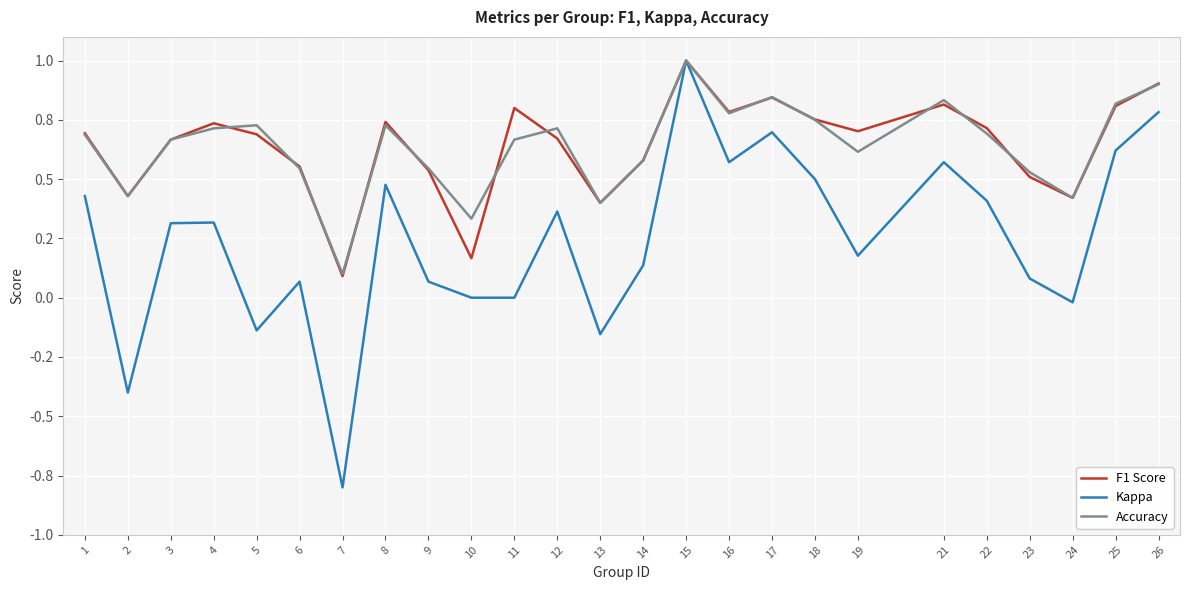

Does the chart have visible grid lines?

Yes